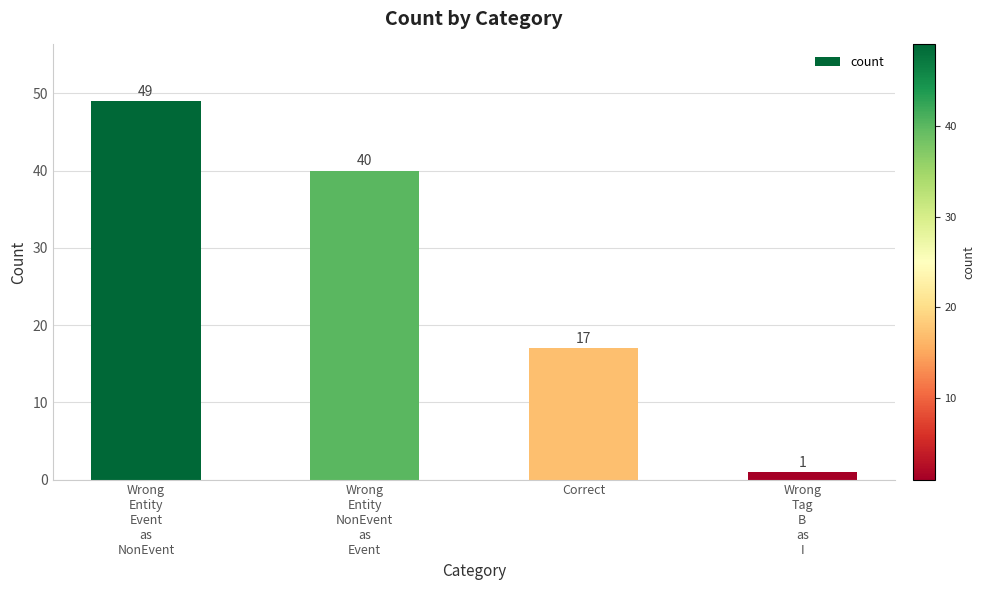

Reading left to right, extract all data points from this chart.

Wrong
Entity
Event
as
NonEvent=49	Wrong
Entity
NonEvent
as
Event=40	Correct=17	Wrong
Tag
B
as
I=1